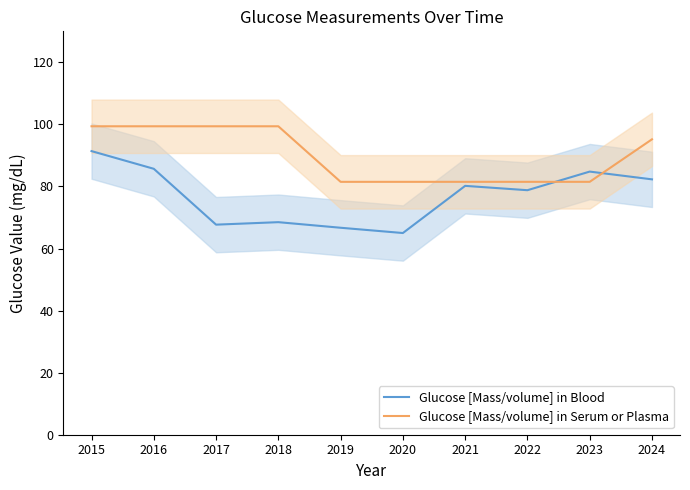

At how many categories does at least one series exceed 91?

5